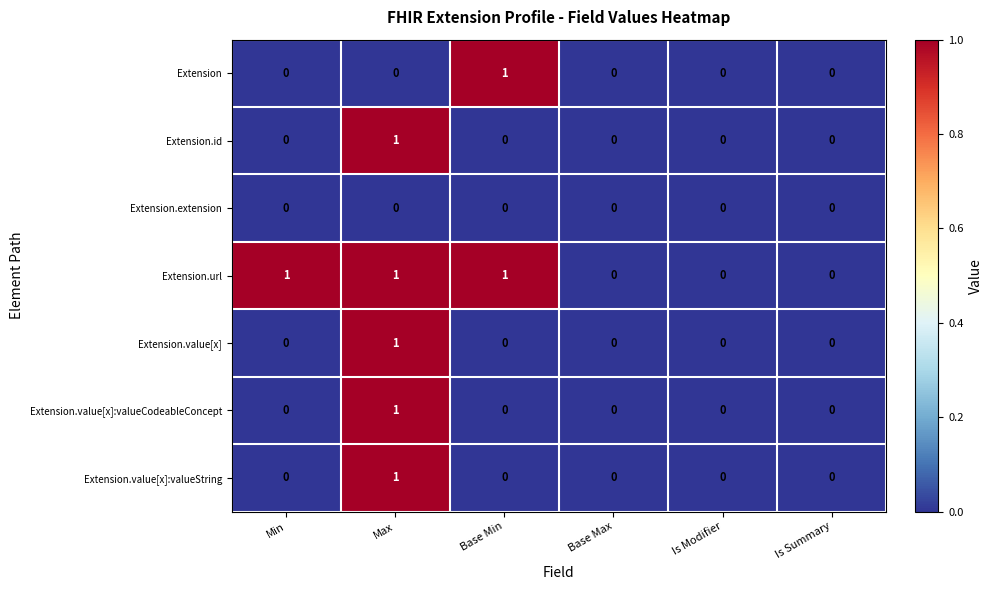

Which series has the largest total across all categories?

Extension.url